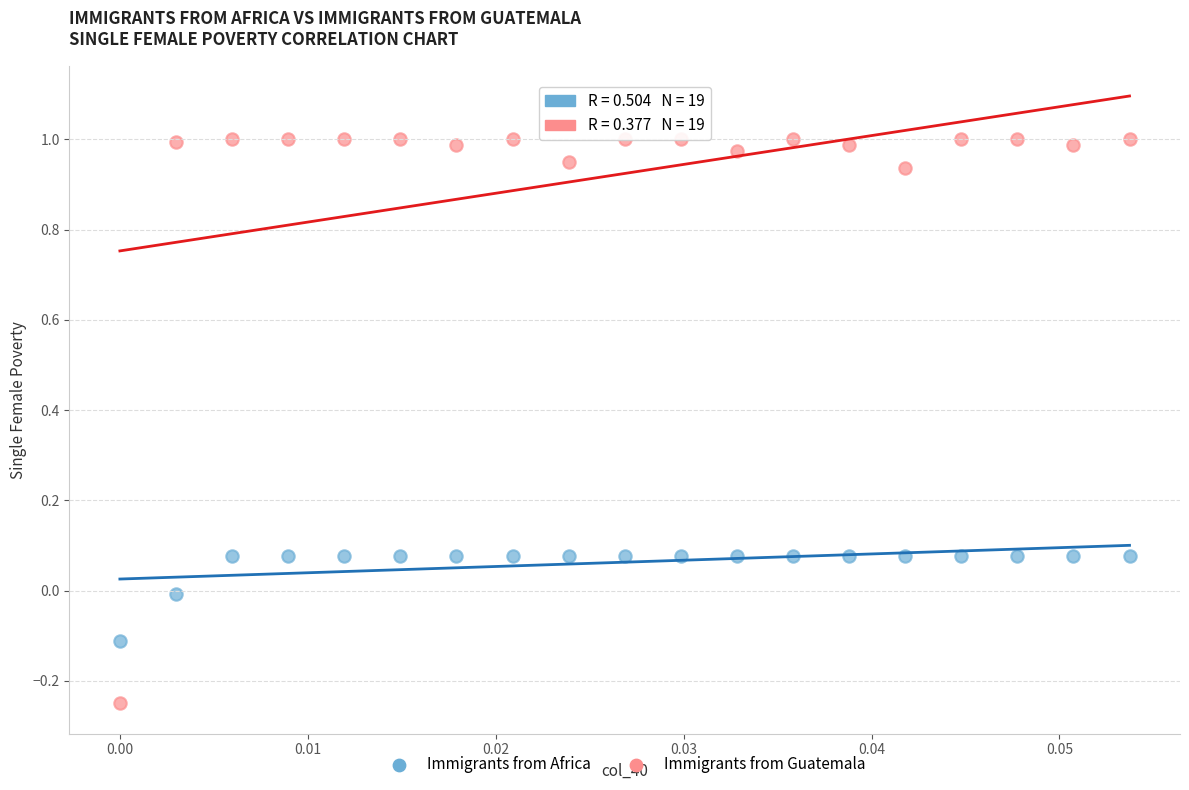

Which series contains the lowest Y value?

Immigrants from Guatemala